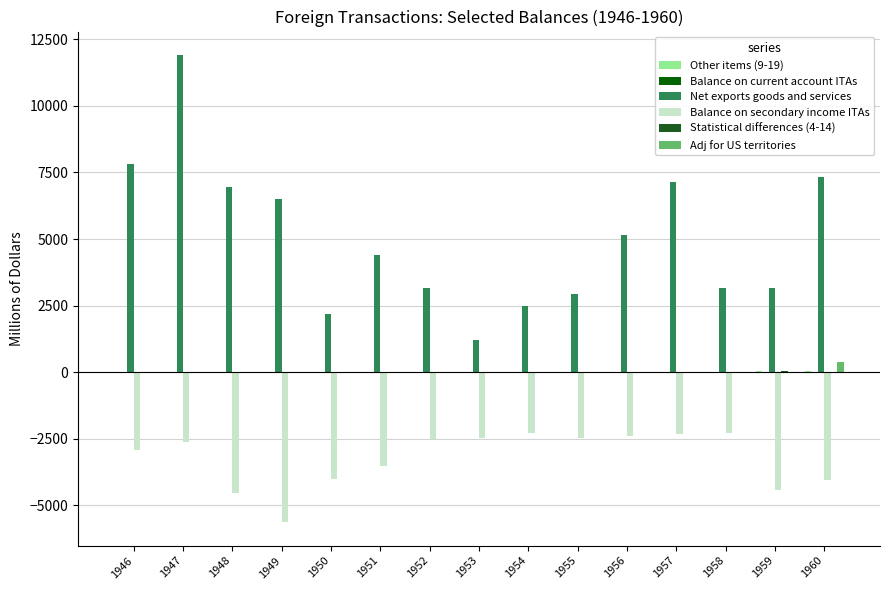

What is the sum of all Balance on secondary income ITAs values?

-48493